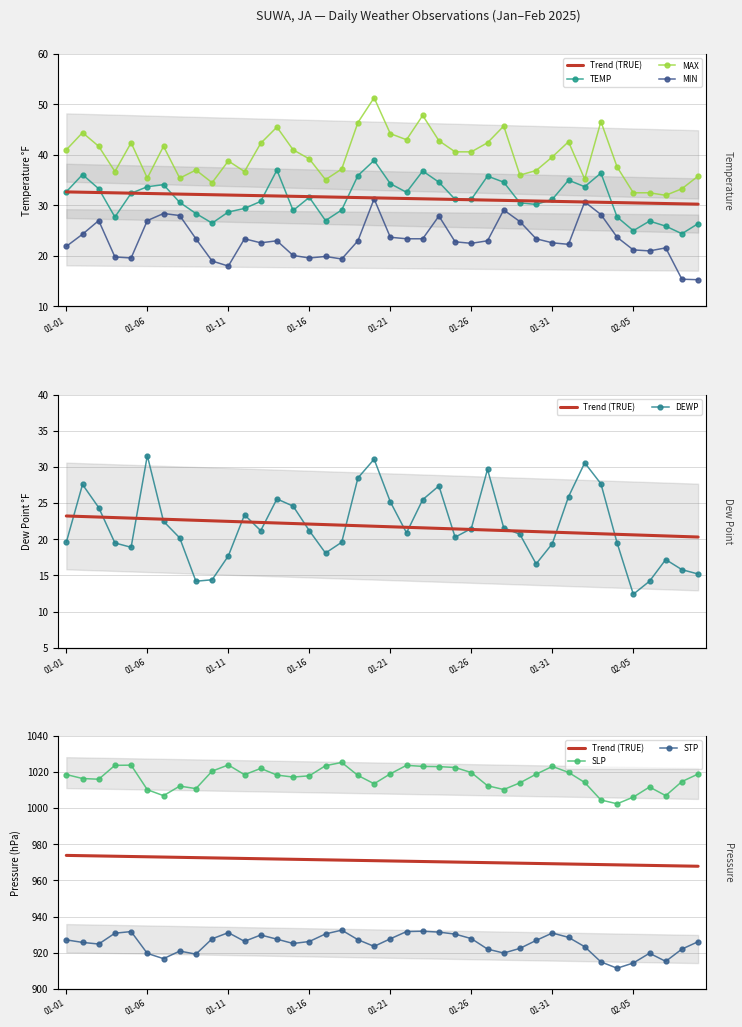

Is the value of TEMP at 2025-01-18 greater than the value of DEWP at 2025-01-08?

Yes